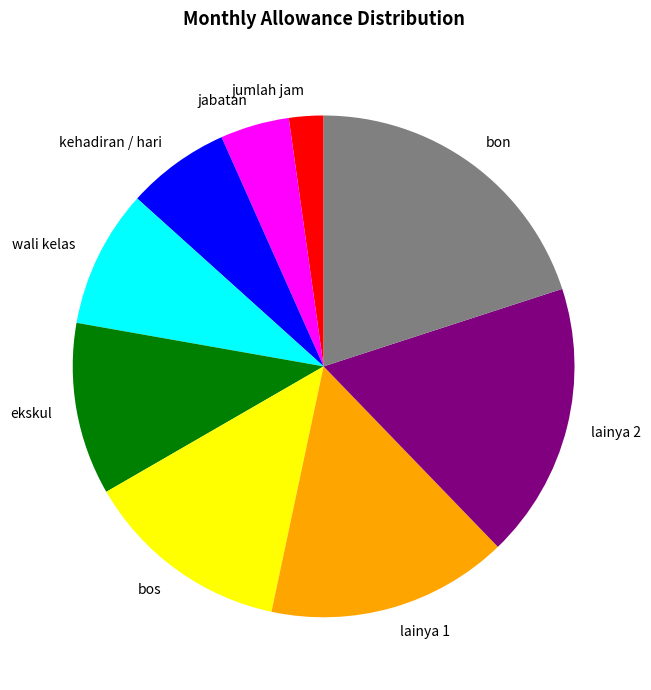

Is the sum of bon and bos greater than half?

No